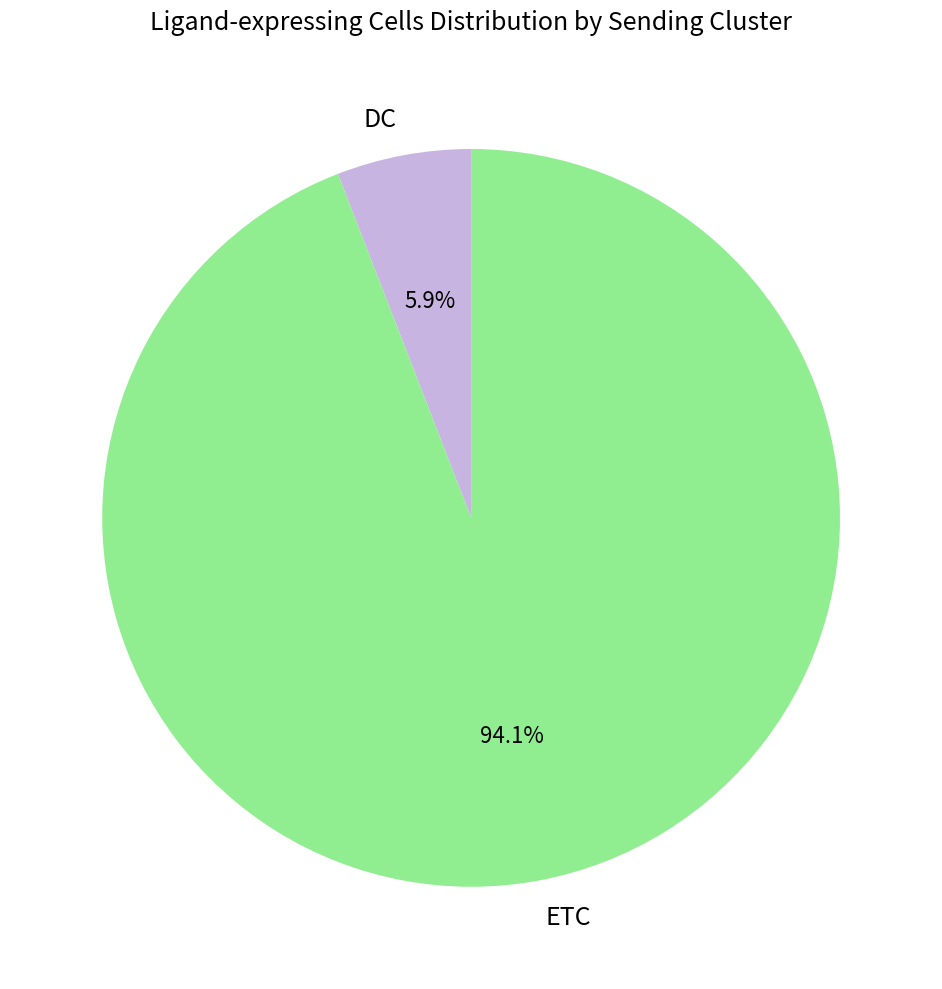

To the nearest percent, what is the average slice percentage?

50%